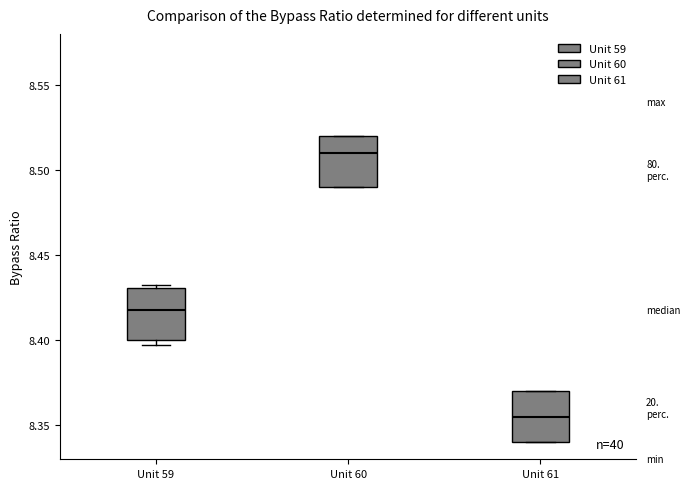

Reading left to right, read every box against the y-axis: the position of its median line, the range the box covers, and the ends of its whiskers. The values are not printed on the chart, so give them approximately, as read against the axis.

Unit 59: median 8.420, box 8.400 to 8.430, whiskers 8.395 to 8.435
Unit 60: median 8.510, box 8.490 to 8.520, whiskers 8.490 to 8.520
Unit 61: median 8.355, box 8.340 to 8.370, whiskers 8.340 to 8.370